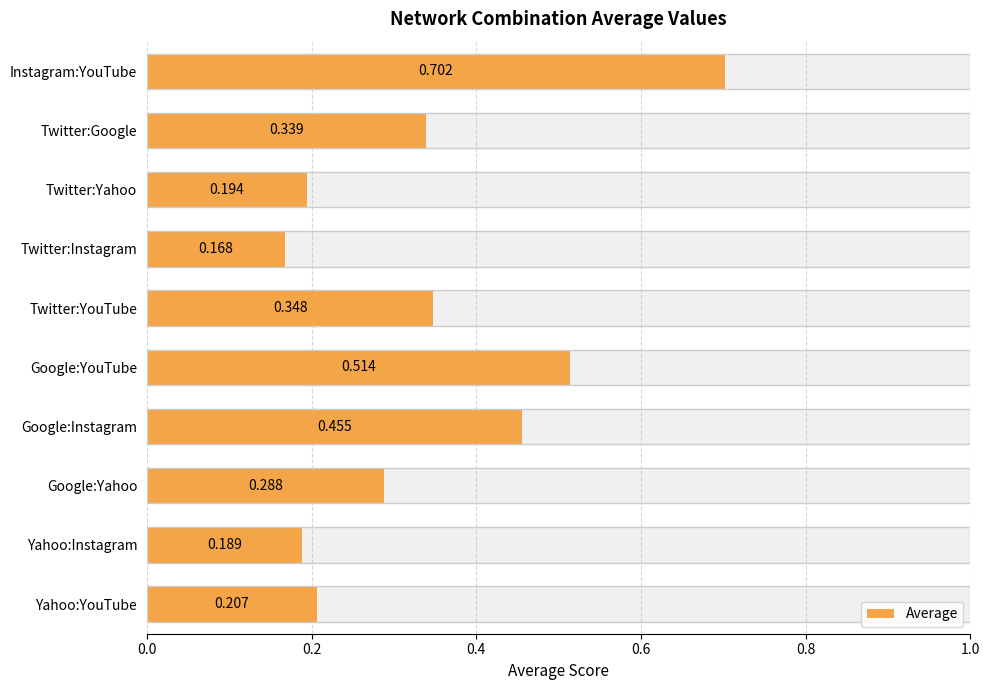

The chart shows a value of 0.2 at Instagram:YouTube. True or false?

False